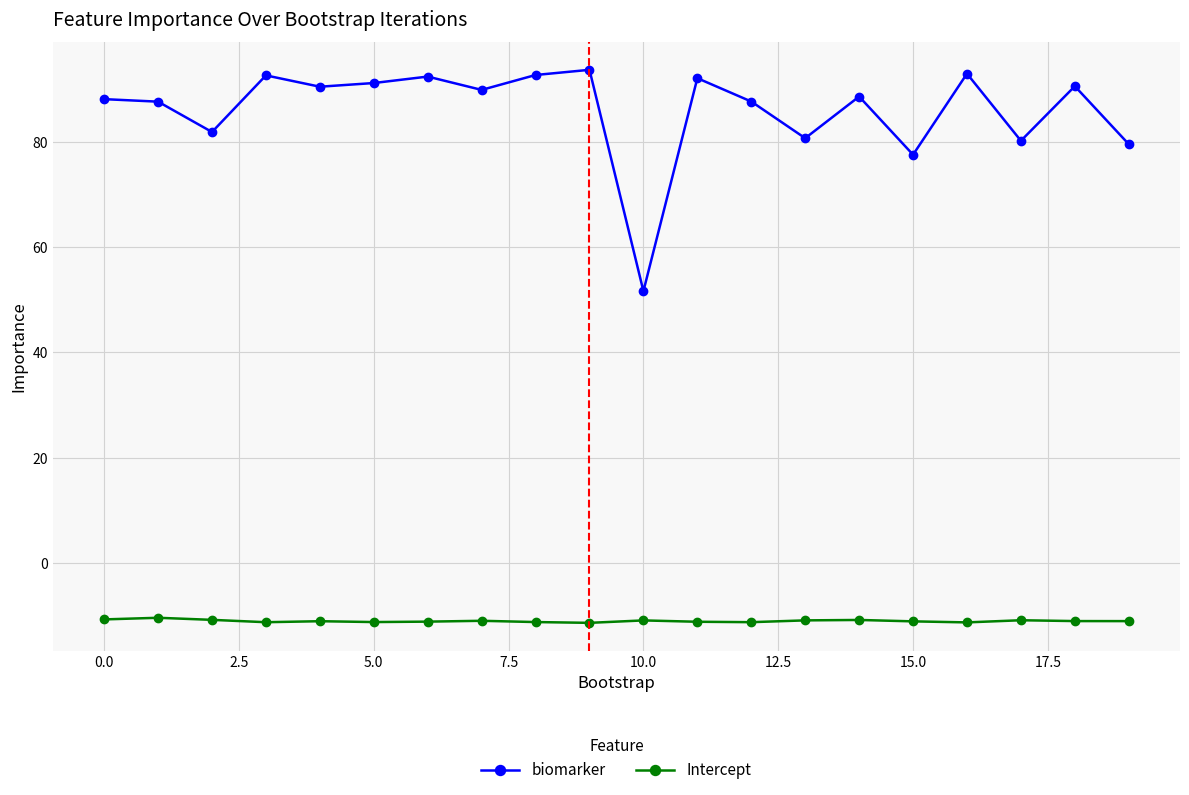

True or false: biomarker has more than 1 points higher than both neighbors.

True